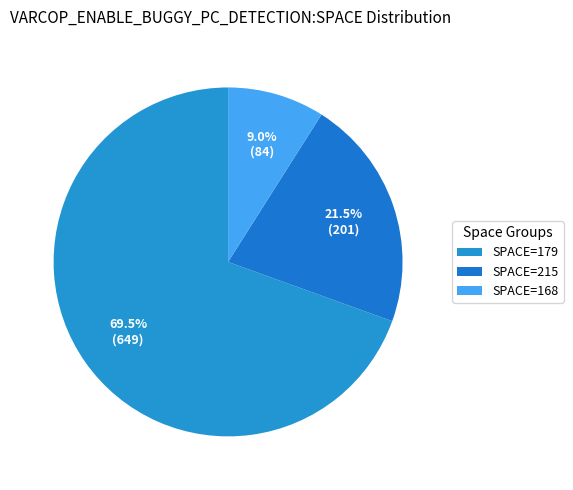

To the nearest percent, what is the average slice percentage?

33%